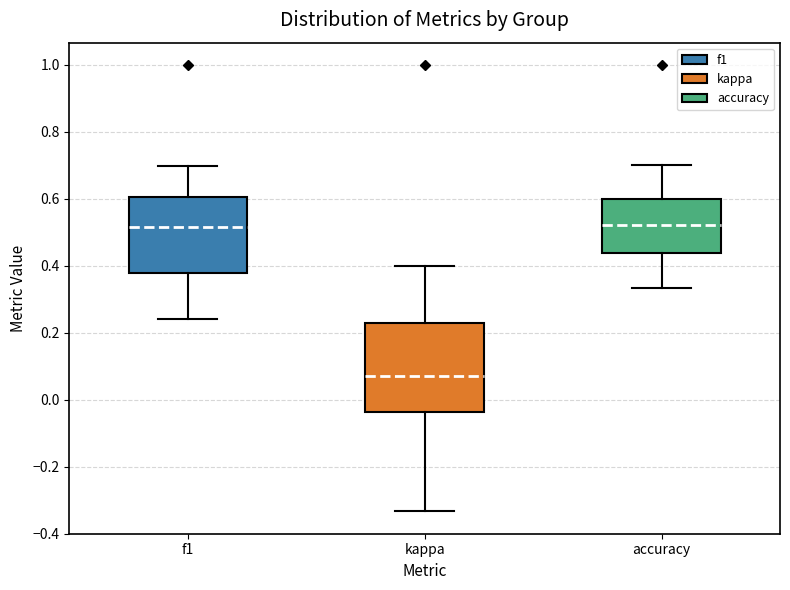

Where does the median line of the box for f1 sit on the y-axis? The values are not printed on the chart, so give them approximately, as read against the axis.

0.52